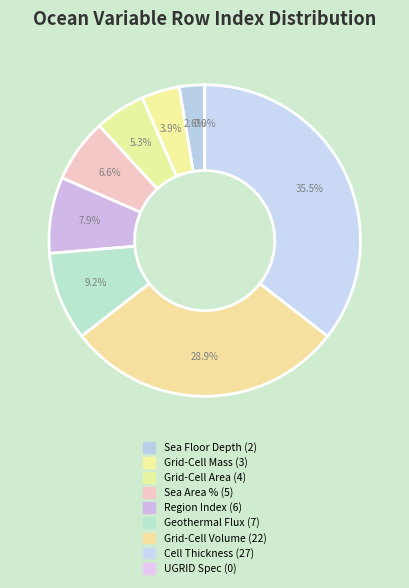

To the nearest percent, what is the difference between the Sea Floor Depth Below Geoid and Ocean Model Cell Thickness slice percentages?

33%